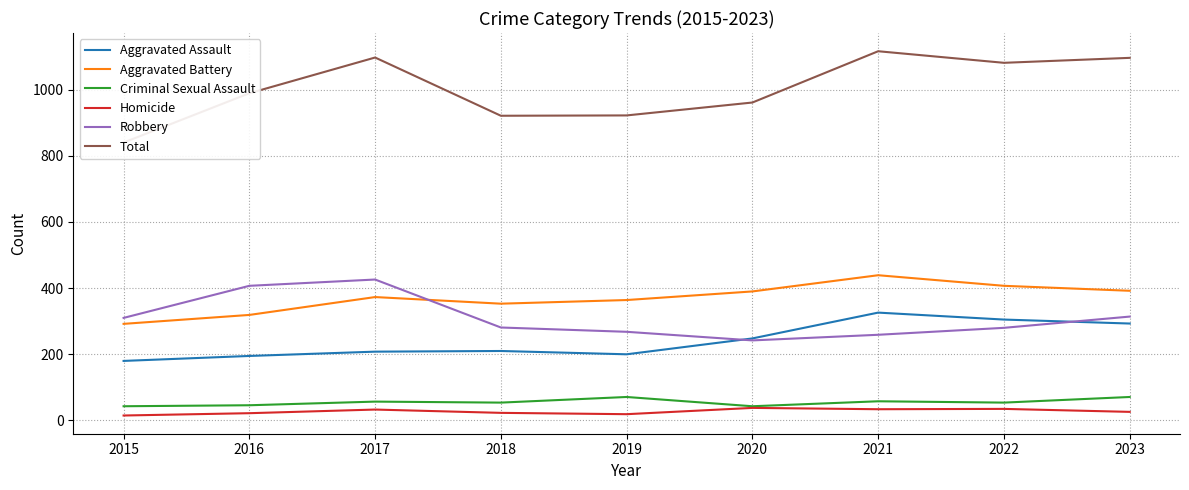

What is the maximum value shown in the chart?

1116